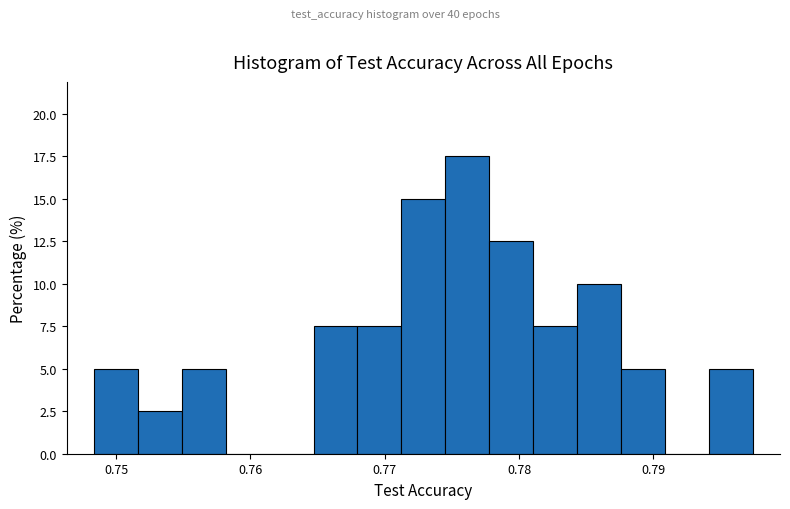

Around what value on the x-axis is the tallest bar? Give the approximate position of its centre, as read against the axis.

0.776